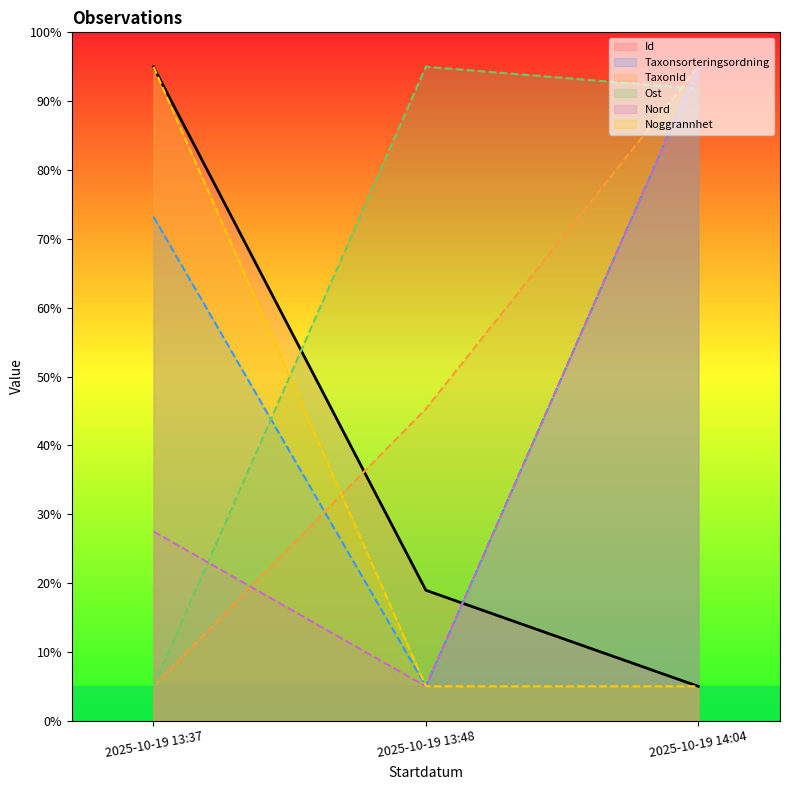

List the labels in order of Taxonsorteringsordning value, largest first.

2025-10-19 14:04, 2025-10-19 13:37, 2025-10-19 13:48